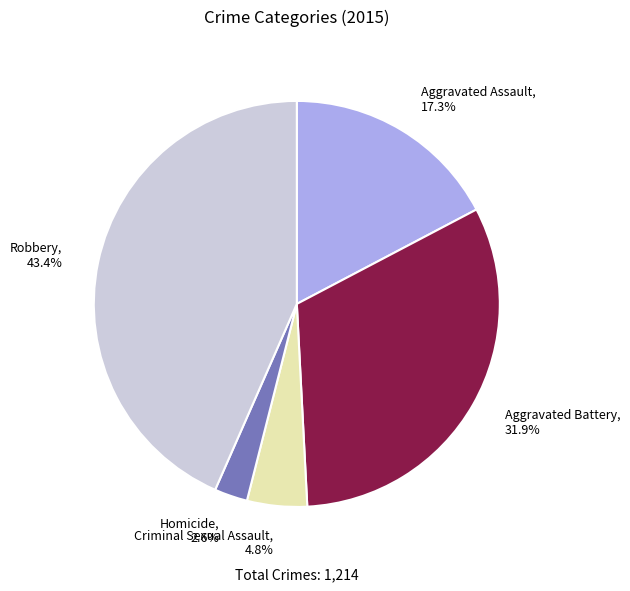

To the nearest percent, what is the average slice percentage?

20%